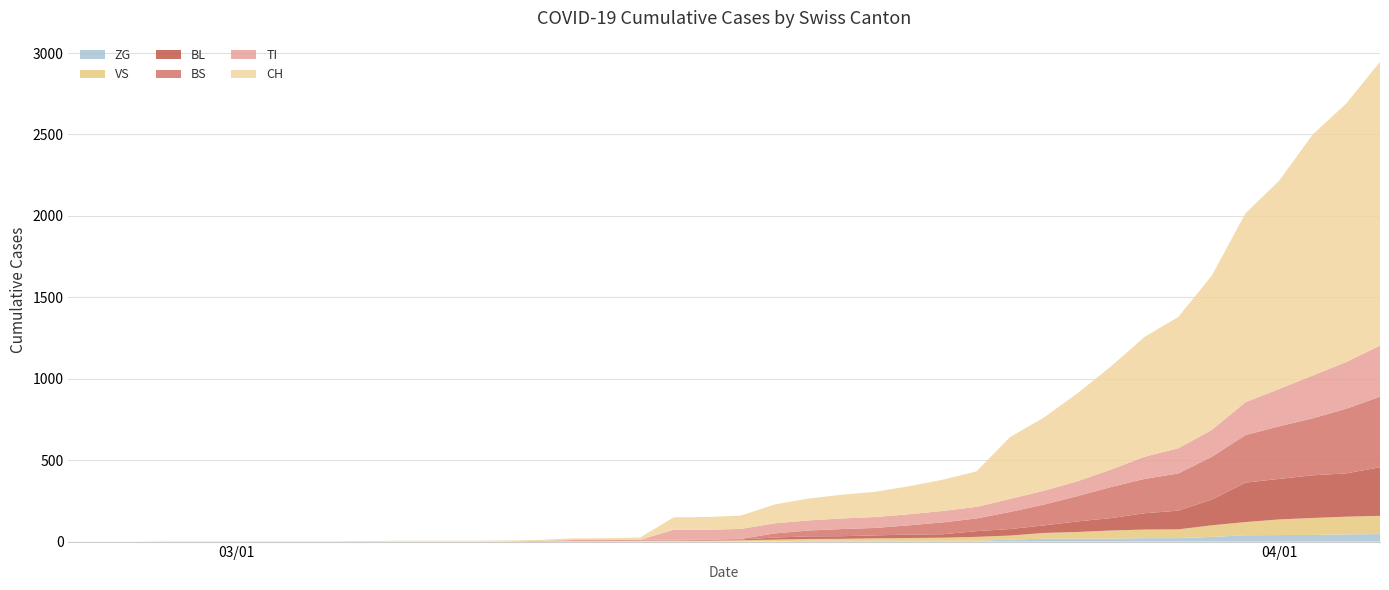

Reading left to right, what are all the values shown in this chart?

CH: 0	0	0	0	0	0	0	0	0	2	3	3	3	5	6	11	12	14	76	79	82	116	134	146	155	172	192	218	380	449	540	634	736	806	948	1160	1279	1480	1588	1742
TI: 0	0	0	0	0	0	0	0	0	0	0	0	0	0	0	0	0	0	61	61	61	62	62	65	67	68	70	71	80	85	91	107	136	155	165	202	229	263	287	314
VS: 0	0	0	2	2	2	2	2	2	2	2	2	2	2	2	3	3	5	6	6	8	11	11	12	15	17	19	24	25	35	41	50	53	54	71	81	96	104	109	112
BL: 0	0	0	0	0	0	0	0	0	0	0	0	0	0	2	2	2	2	2	5	5	13	16	16	18	21	21	35	40	46	65	76	100	115	158	242	249	262	266	298
BS: 0	0	0	0	0	0	0	0	0	0	0	0	0	0	0	4	4	4	4	0	4	25	36	44	46	57	73	78	105	128	155	191	211	228	263	292	323	350	397	434
ZG: 0	0	0	0	0	0	0	0	0	0	0	0	0	0	0	0	0	0	0	0	0	1	5	5	5	5	5	5	12	18	18	18	21	21	29	39	40	41	44	46